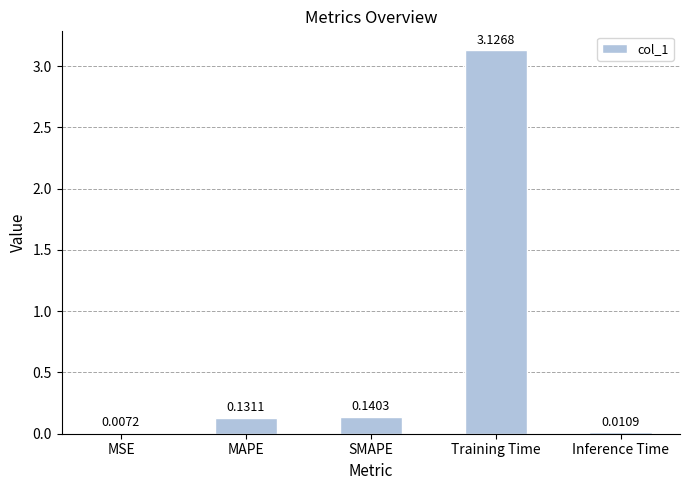

Where is the data nearest to the value 1?

SMAPE